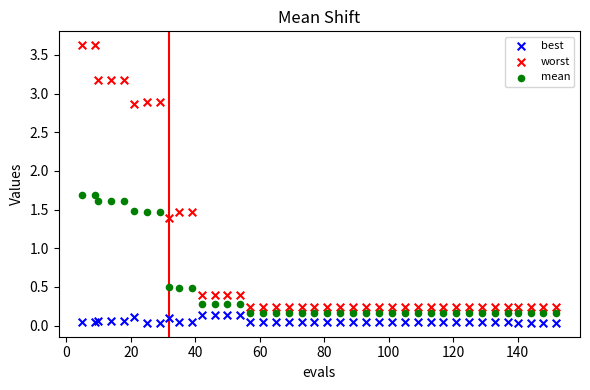

Which series has the widest spread of Y values?

worst